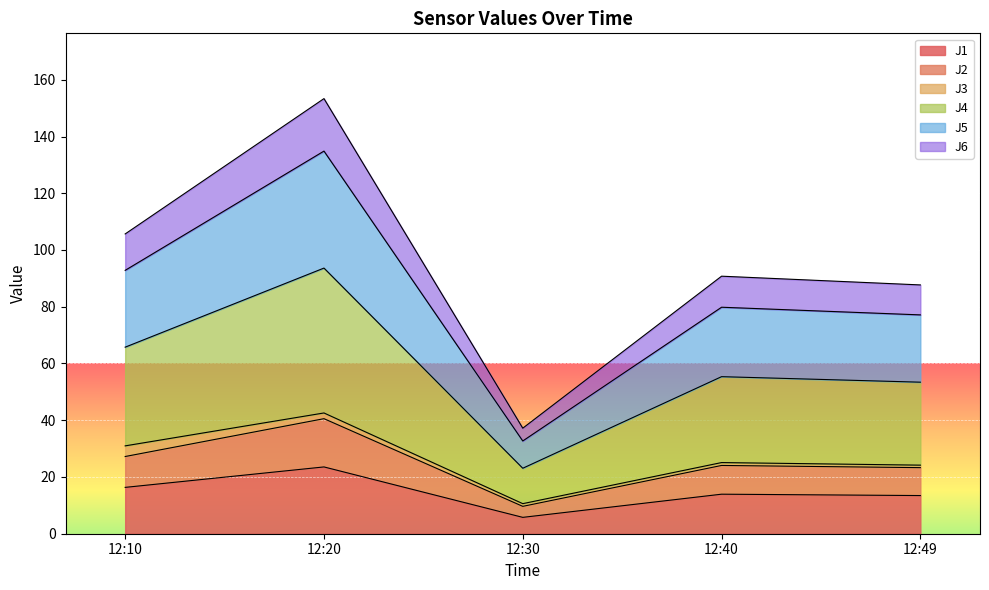

True or false: J4 and J5 cross at least once.

False